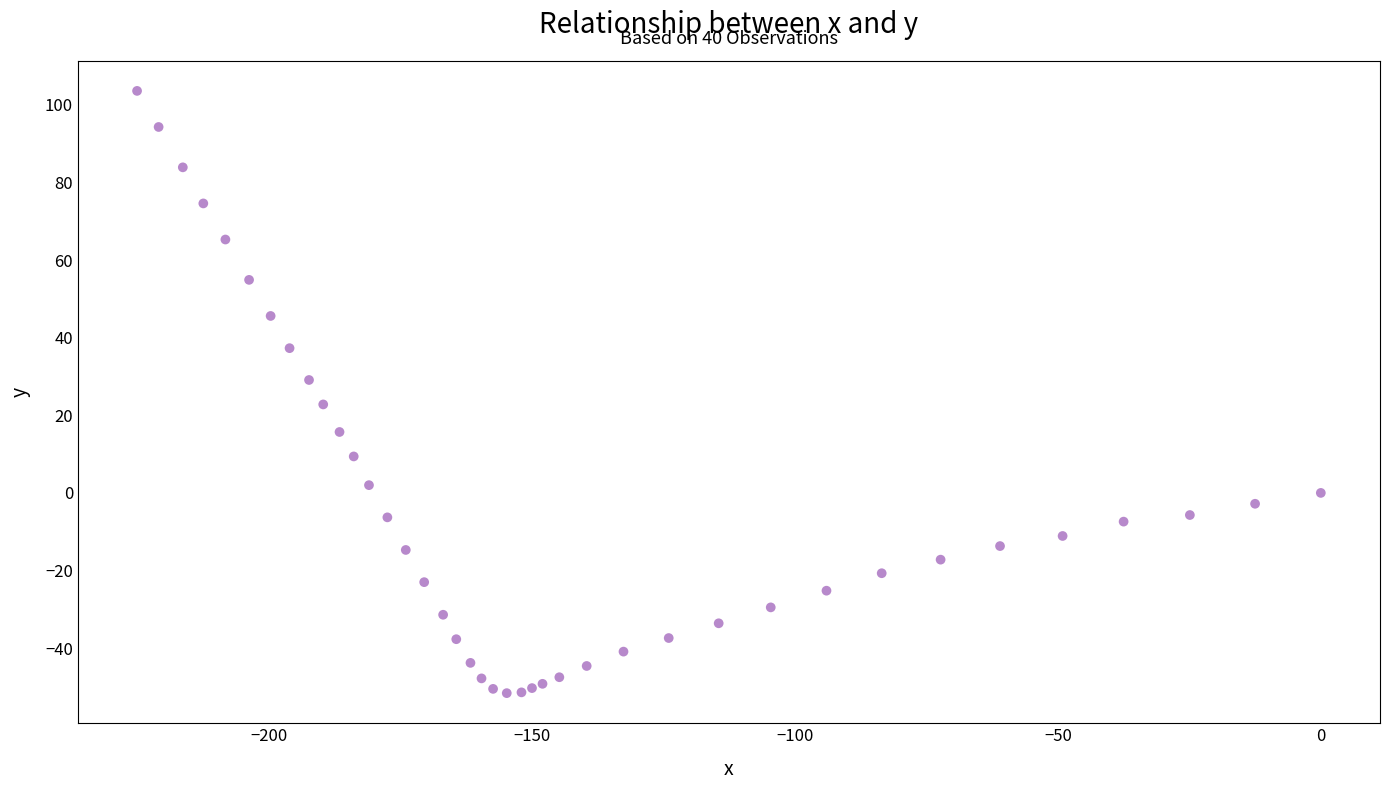

What Y value in the scatter plot is closest to 25?

22.8